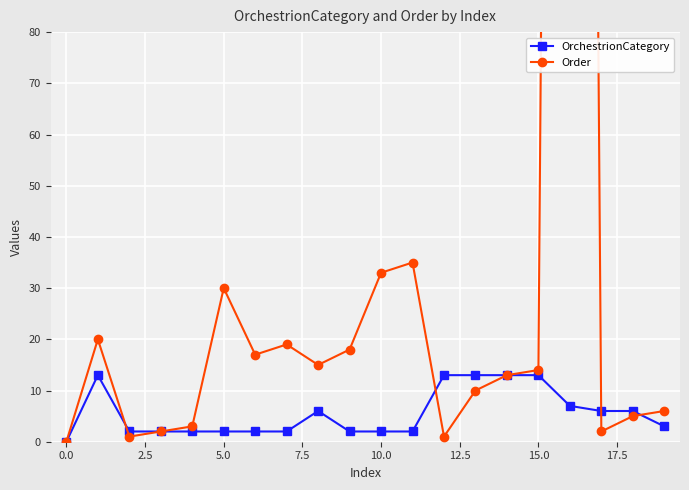

Is this an area chart (filled region under the line)?

No